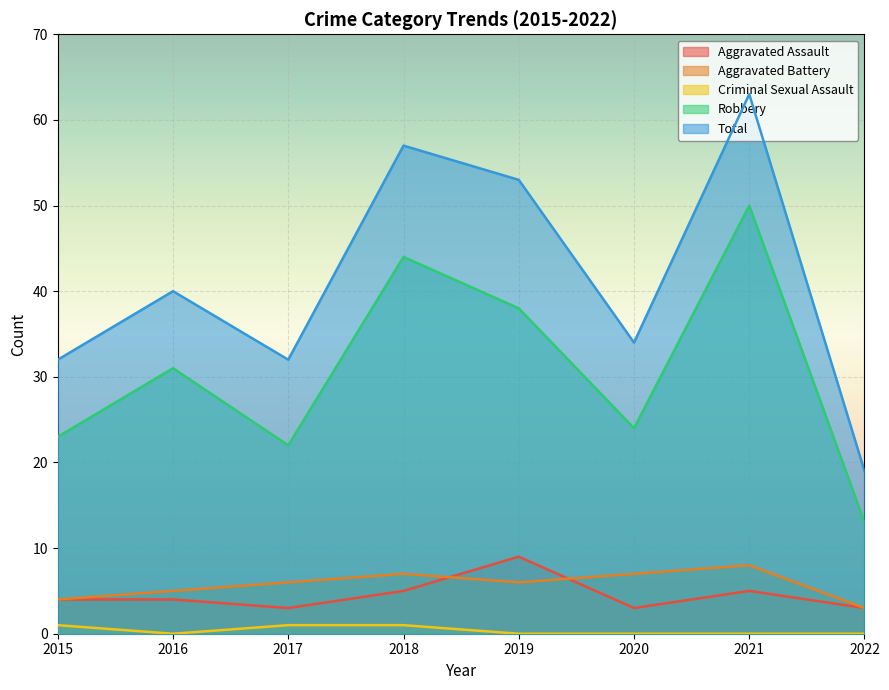

How many data points in Total are less than 40?

4